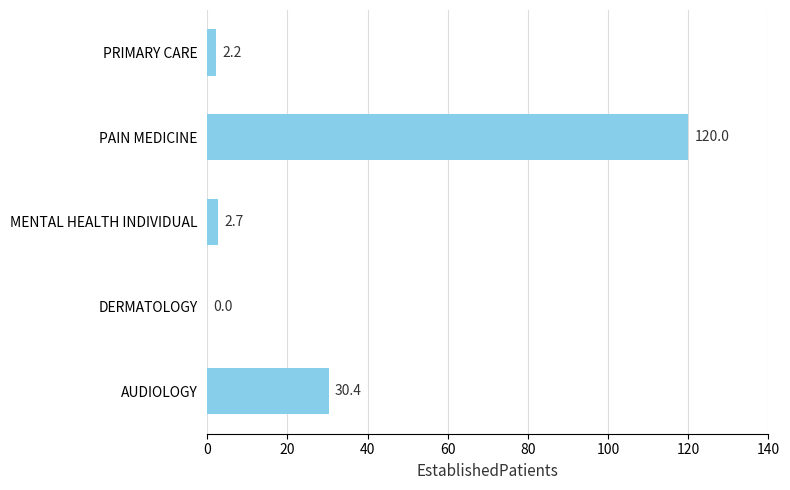

The chart shows a value of 80.5 at DERMATOLOGY. True or false?

False